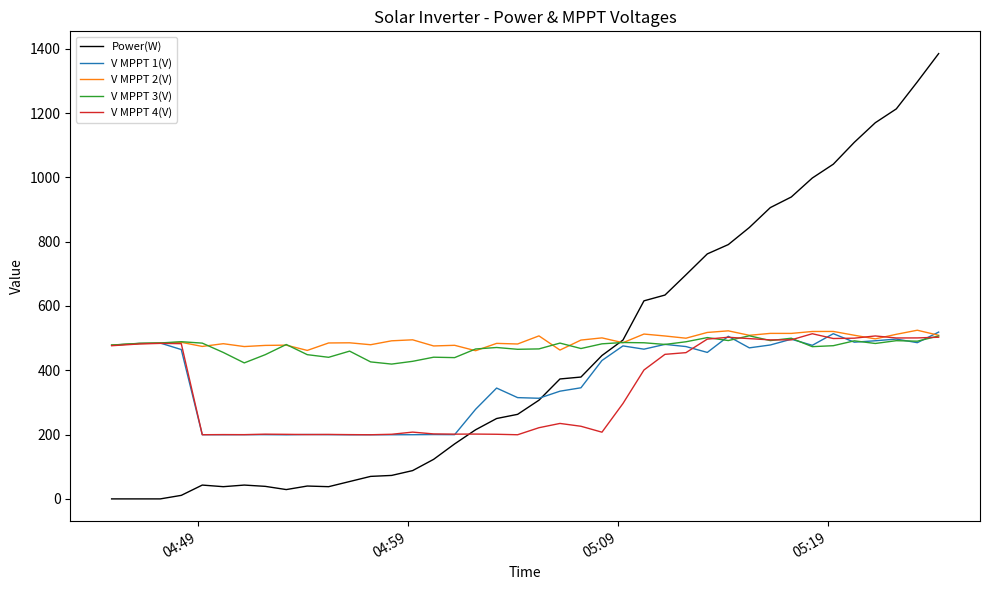

Does the chart have visible grid lines?

No